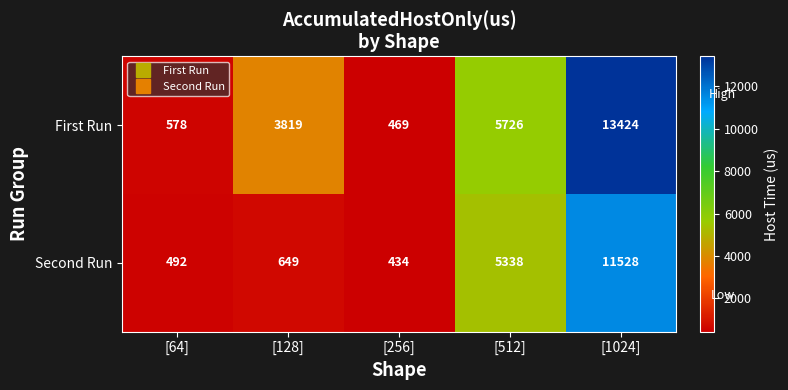

Between [64] and [128], which series saw the biggest shift?

First Run